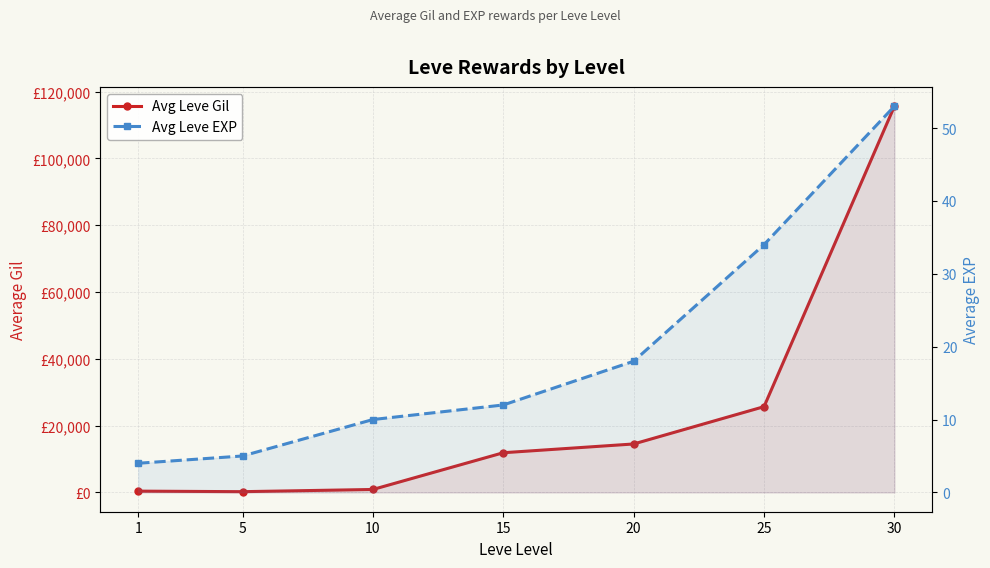

Reading left to right, transcribe all the data shown in this chart.

Avg Leve Gil: 1=383	5=220	10=880	15=11880	20=14502	25=25676	30=115629
Avg Leve EXP: 1=4	5=5	10=10	15=12	20=18	25=34	30=53